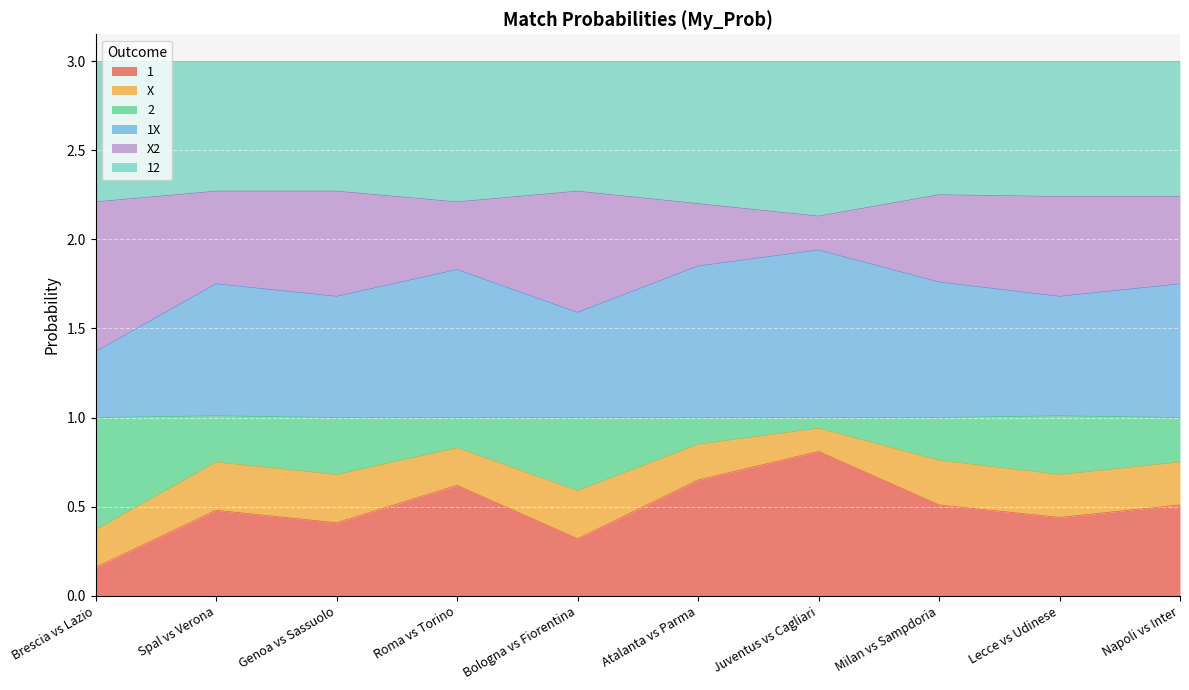

The 1 series shows 0.4 at Genoa vs Sassuolo. True or false?

True